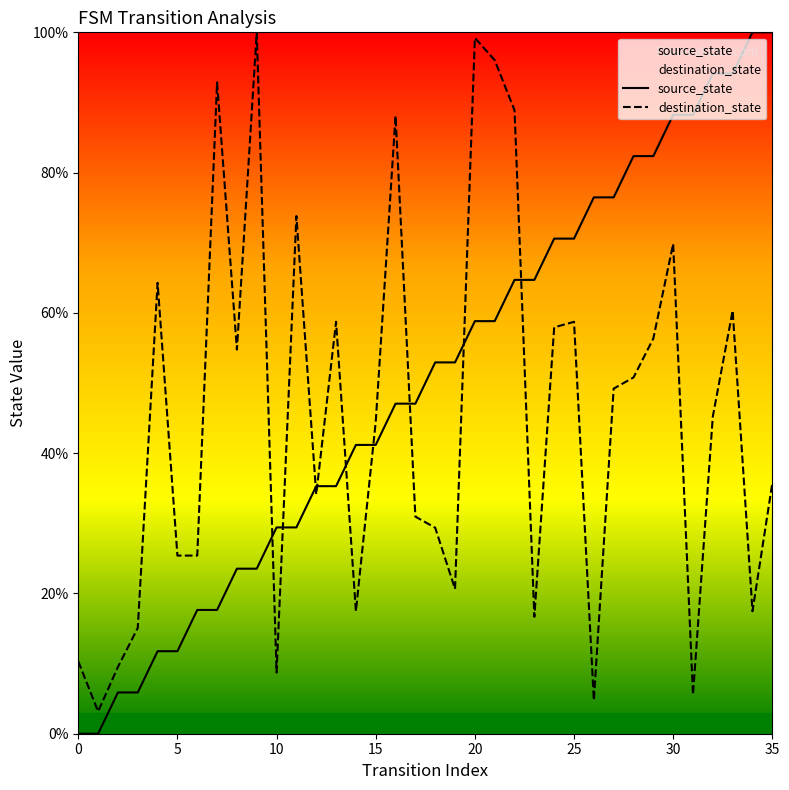

True or false: source_state has a value of 42.4 at 25.

False